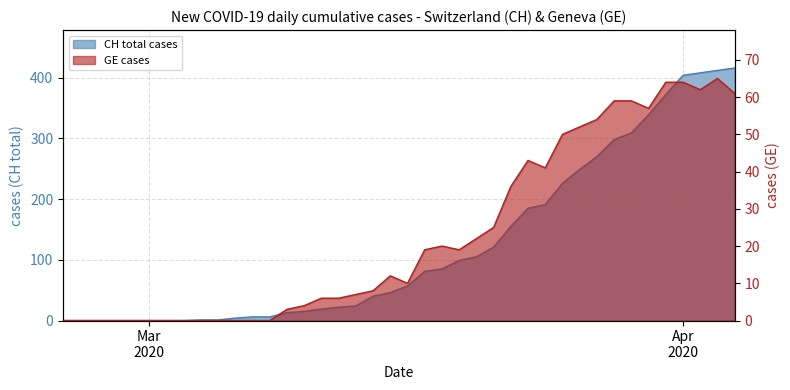

True or false: CH and GE intersect in this chart.

False